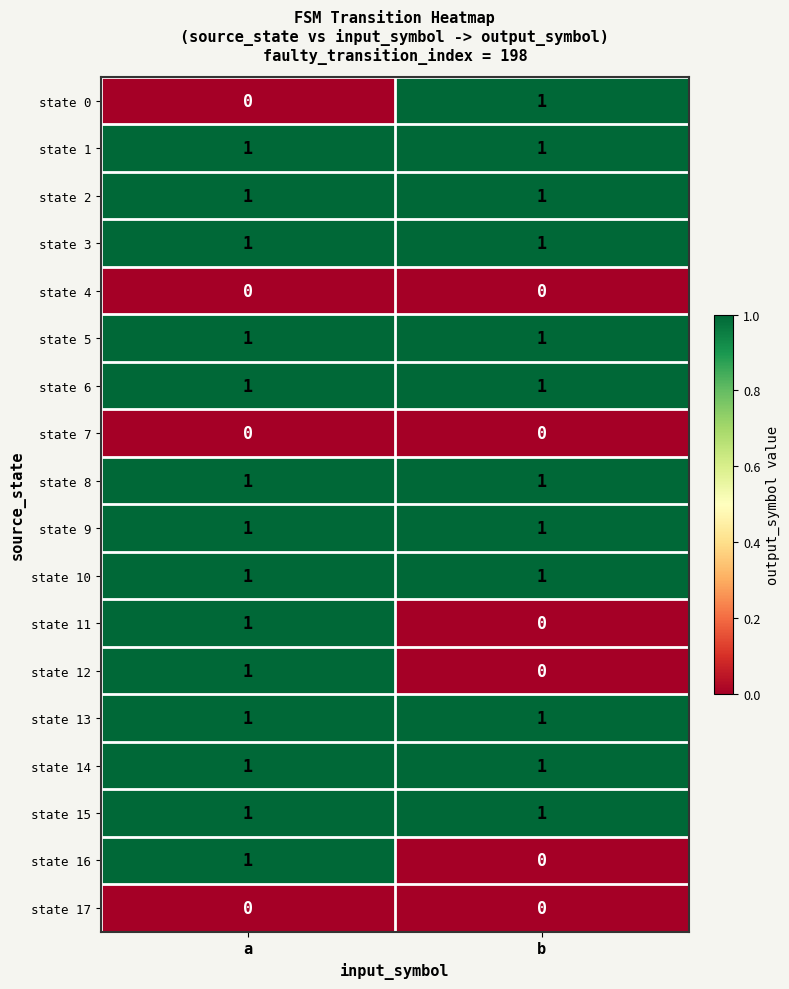

The state 4 series shows 0 at a. True or false?

True